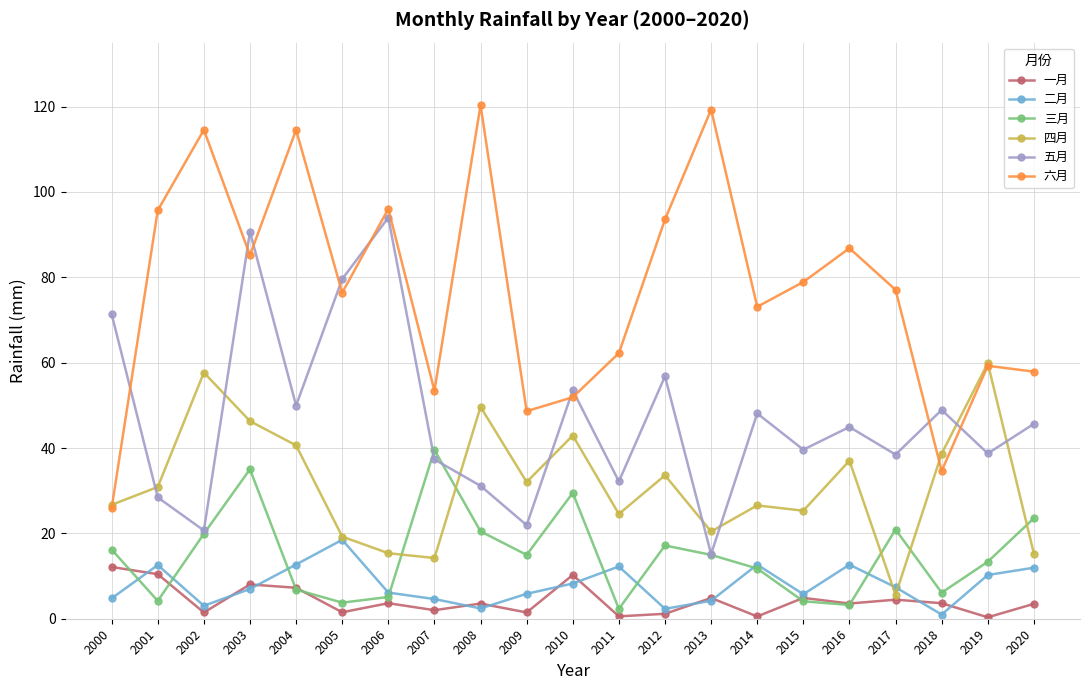

Is the value of 六月 at 2002 greater than the value of 四月 at 2009?

Yes